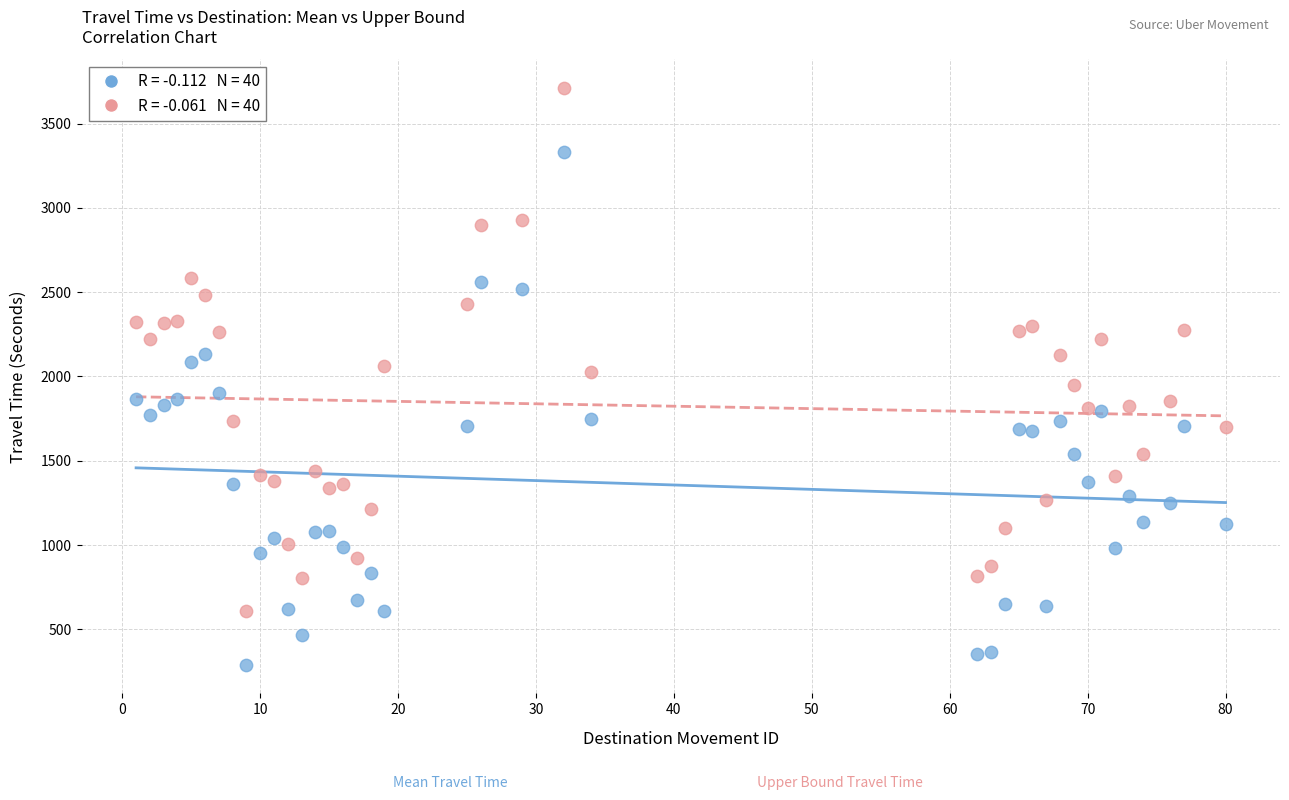

Across all data points, what is the range of X values (max minus min)?

79